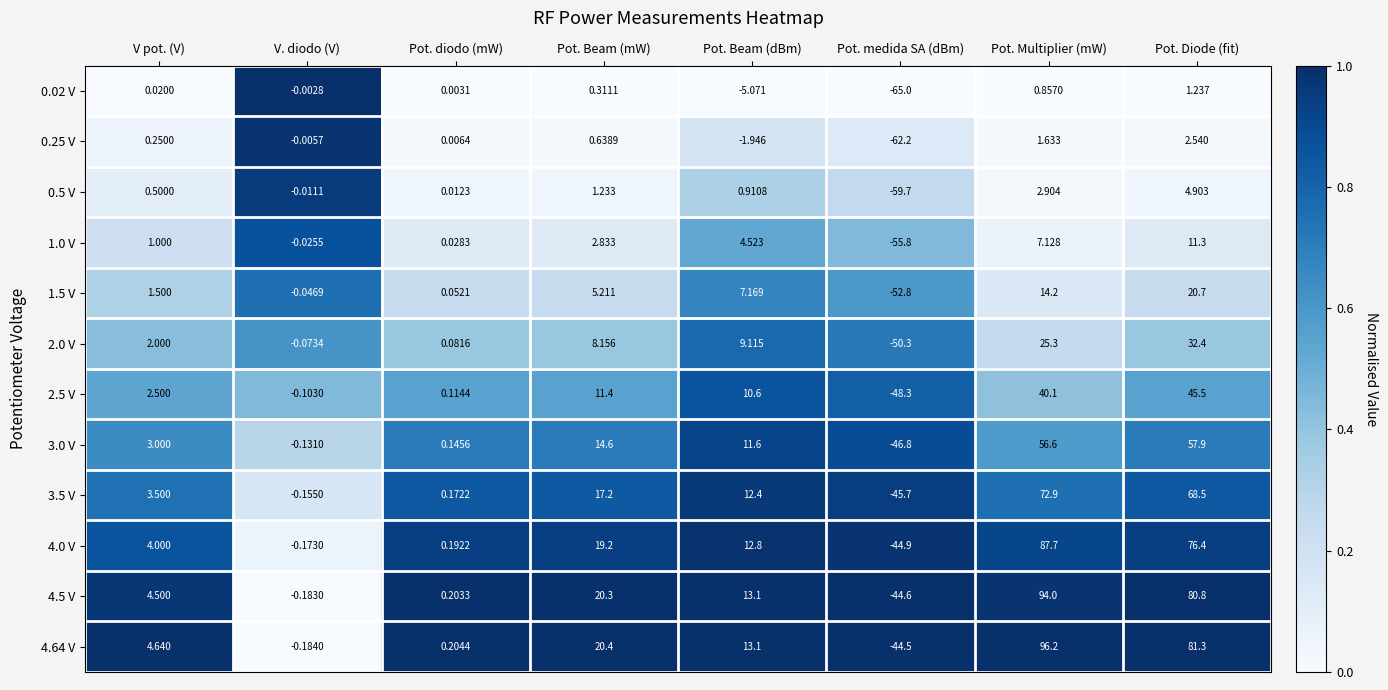

Which label corresponds to the largest value in the chart?

Pot. Multiplier (mW)